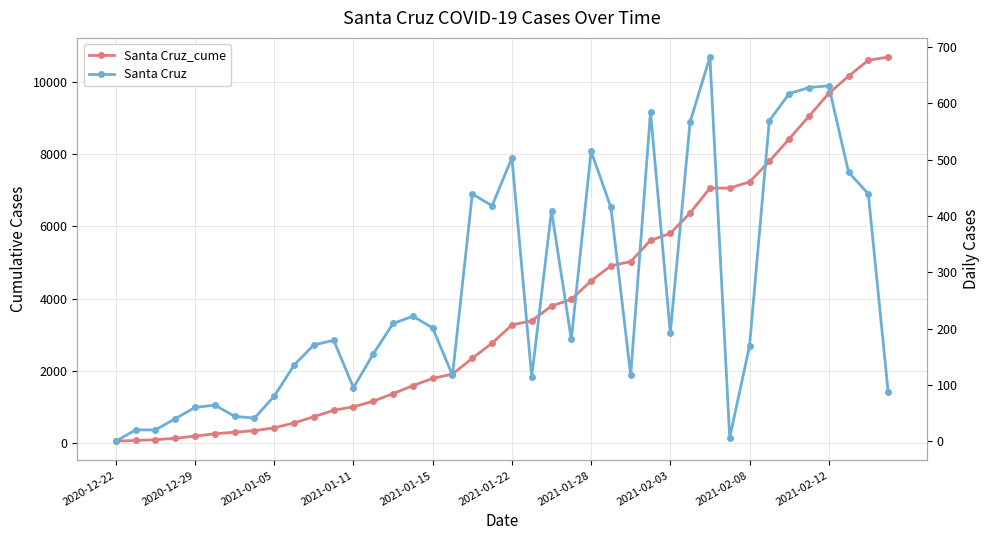

True or false: Santa Cruz_cume has a value of 1797 at 2021-01-15.

True